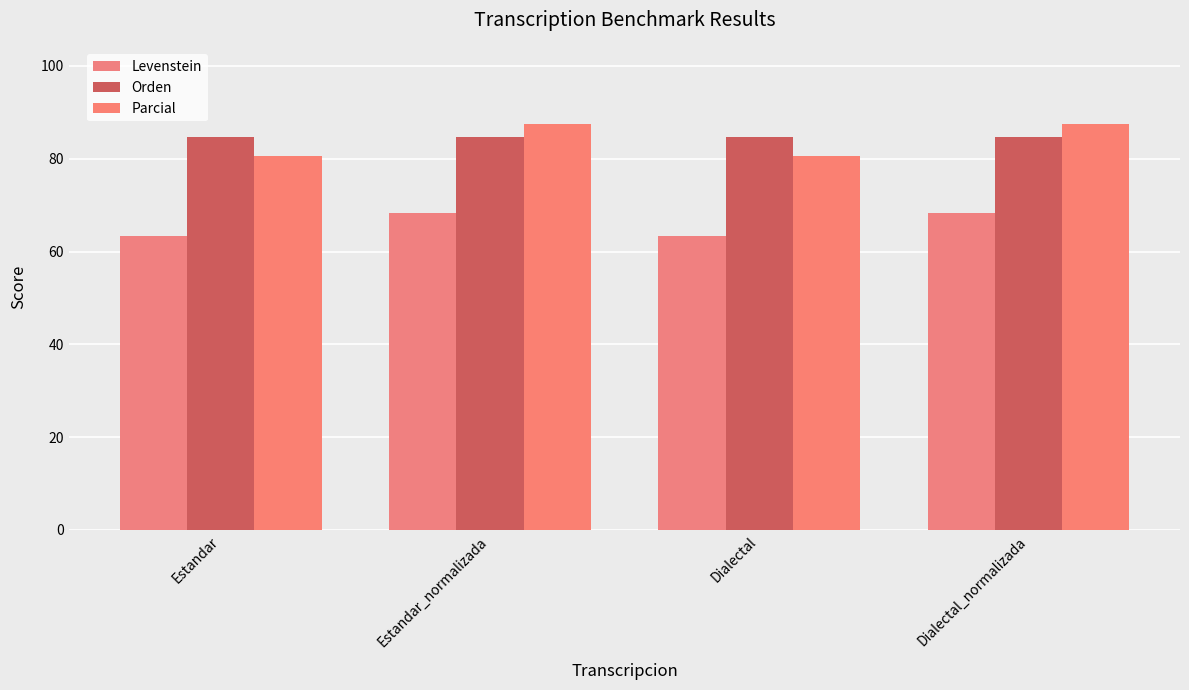

Where is Parcial nearest to the value 84?

Estandar